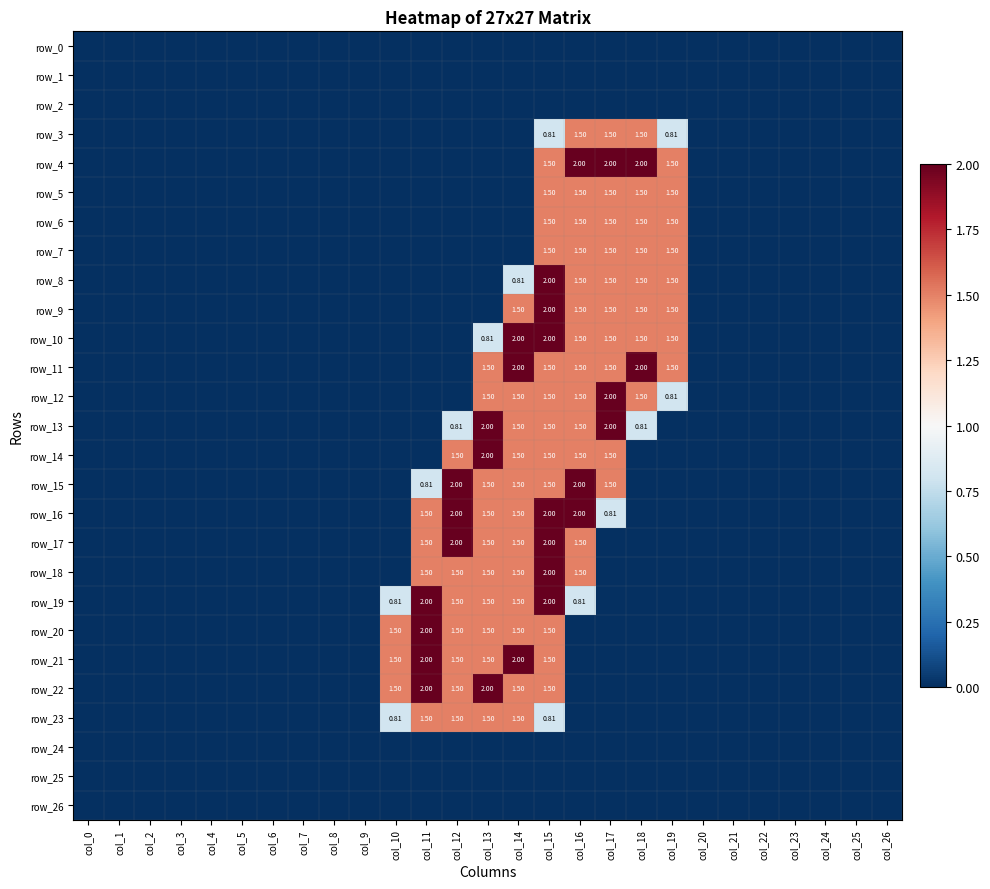

Between col_12 and col_23, which is larger?

col_12